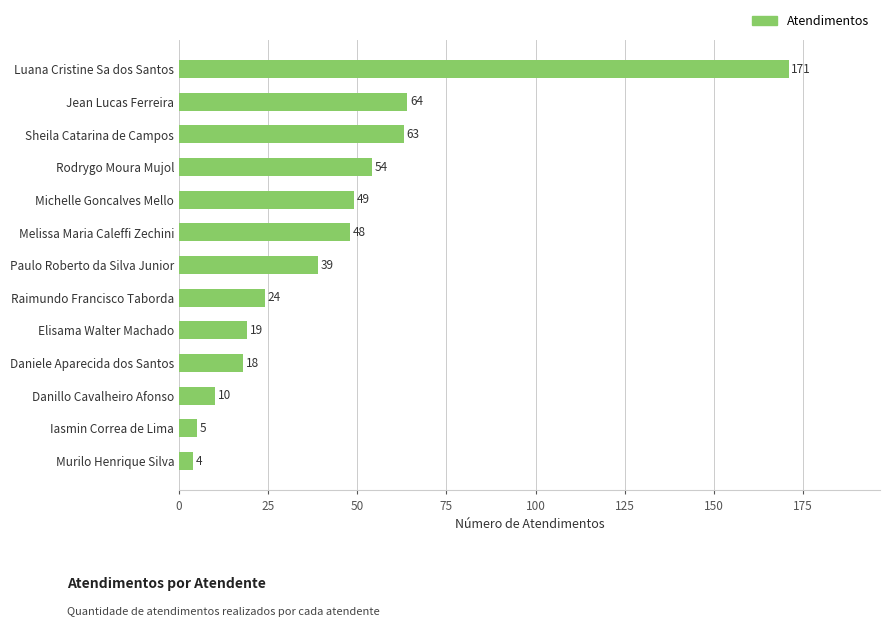

Which label corresponds to the largest value in the chart?

Luana Cristine Sa dos Santos